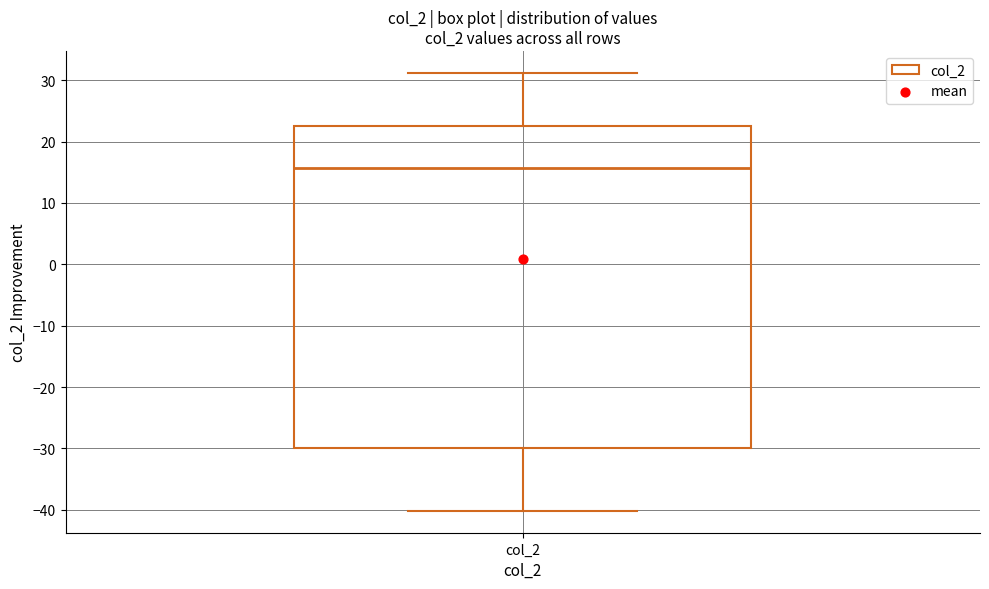

Read this box plot against the y-axis: the position of the median line, the range covered by the box, and the ends of both whiskers. The values are not printed on the chart, so give them approximately, as read against the axis.

median 16, box -30 to 23, whiskers -40 to 31